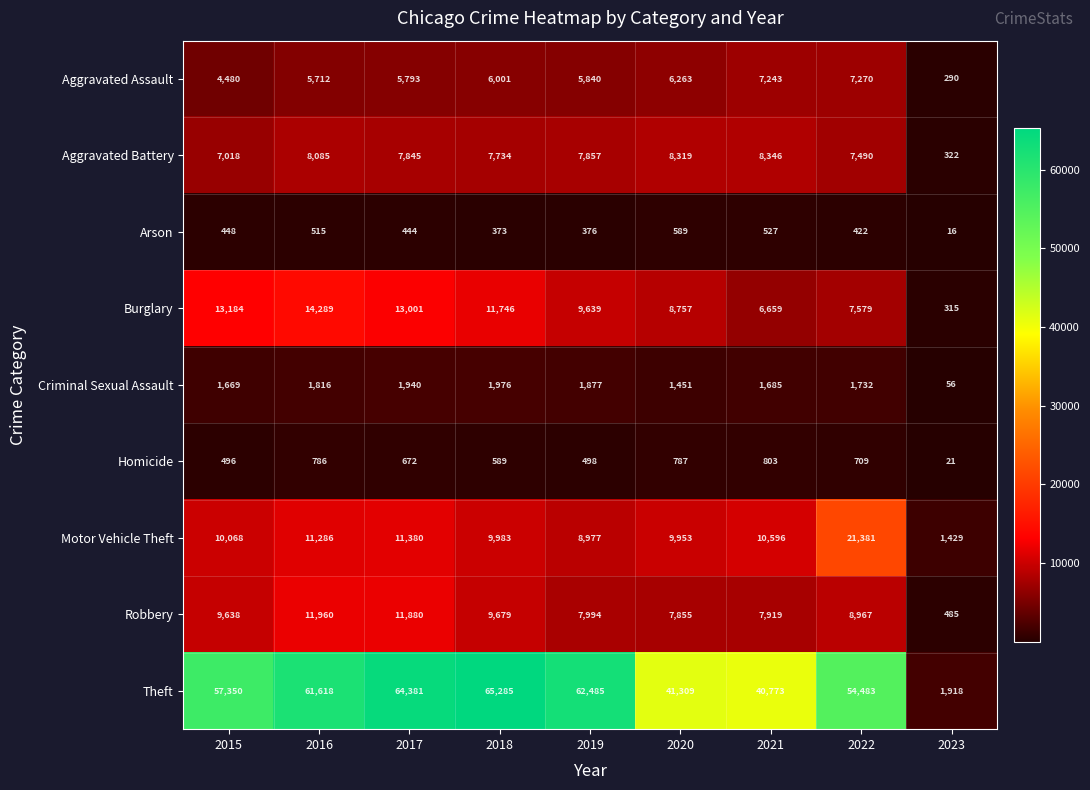

What is the difference between the maximum and minimum values in the Criminal Sexual Assault series?

1920